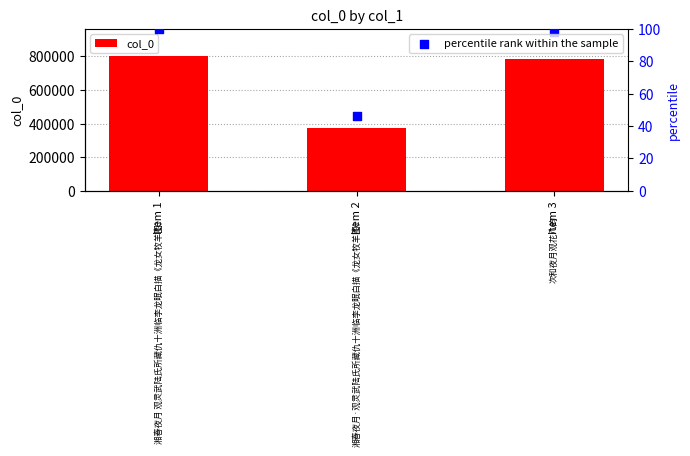

Which series reaches the minimum Y coordinate?

percentile rank within the sample